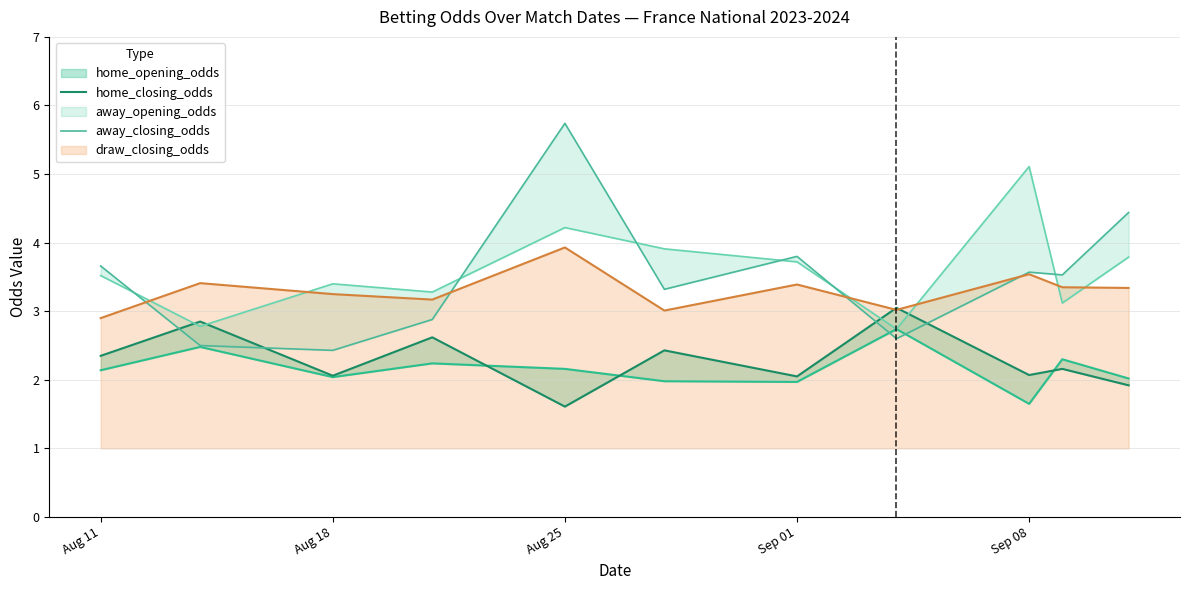

True or false: draw_closing_odds has a value of 2.9 at Aug 11.

True